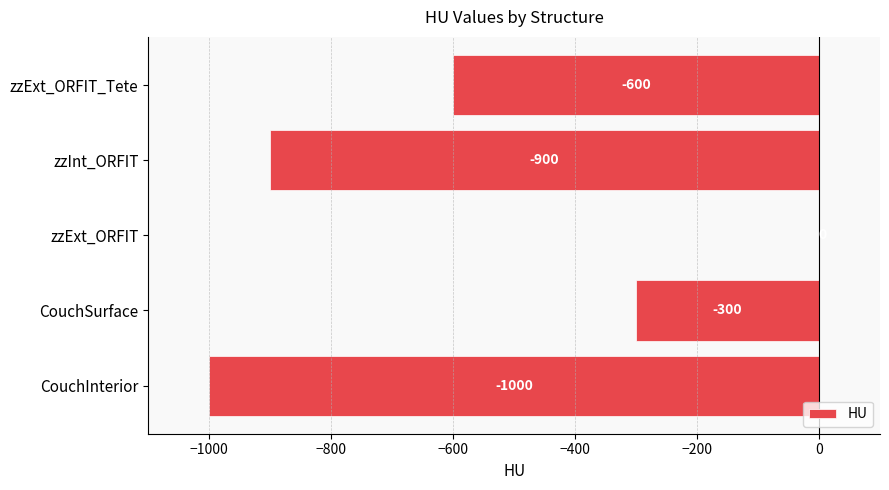

Count the values in the range -900 to -300.

3